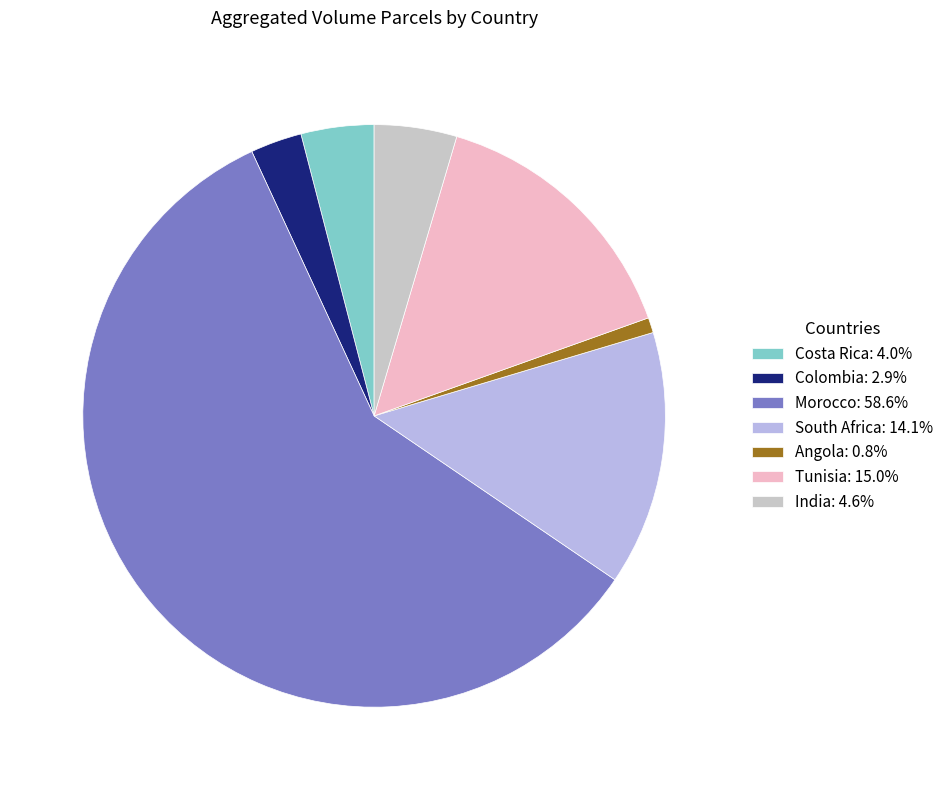

Approximately how many times larger is the value at South Africa compared to Morocco?

0.2